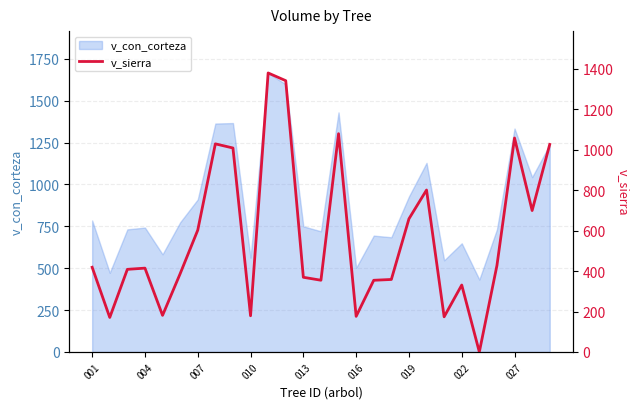

True or false: there are more than 1 points higher than both neighbors.

True